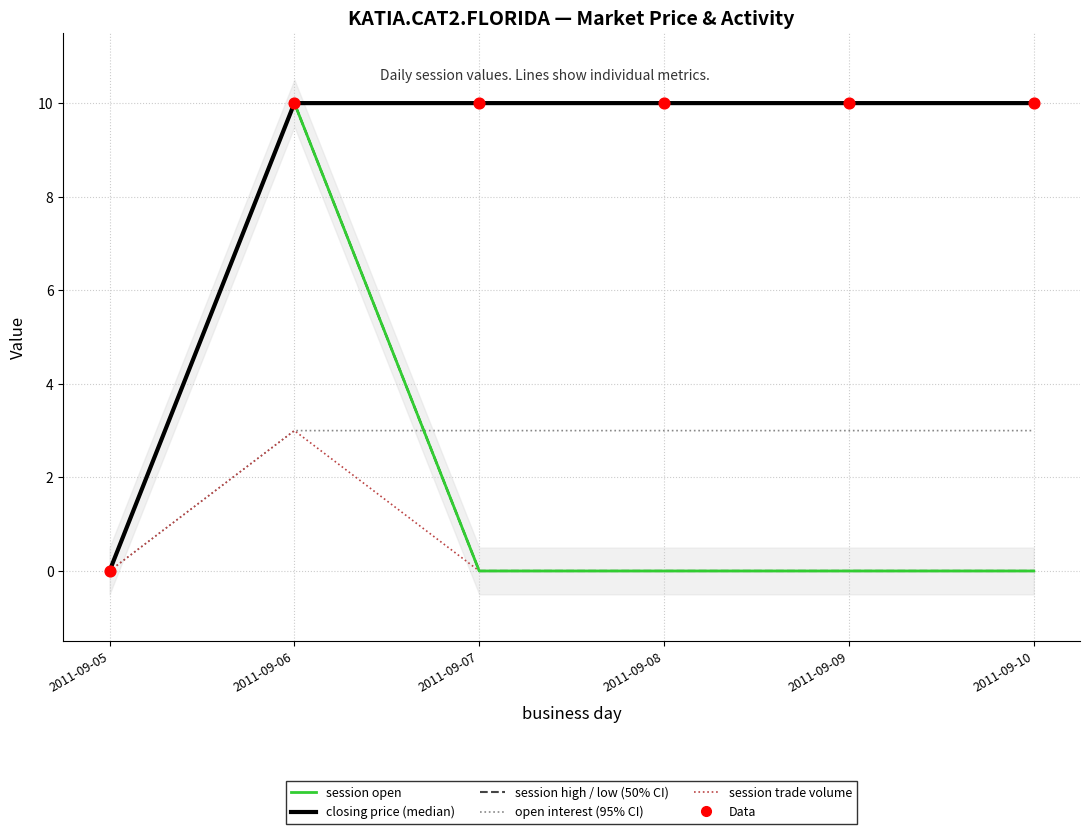

Which series has the largest total across all categories?

closing price